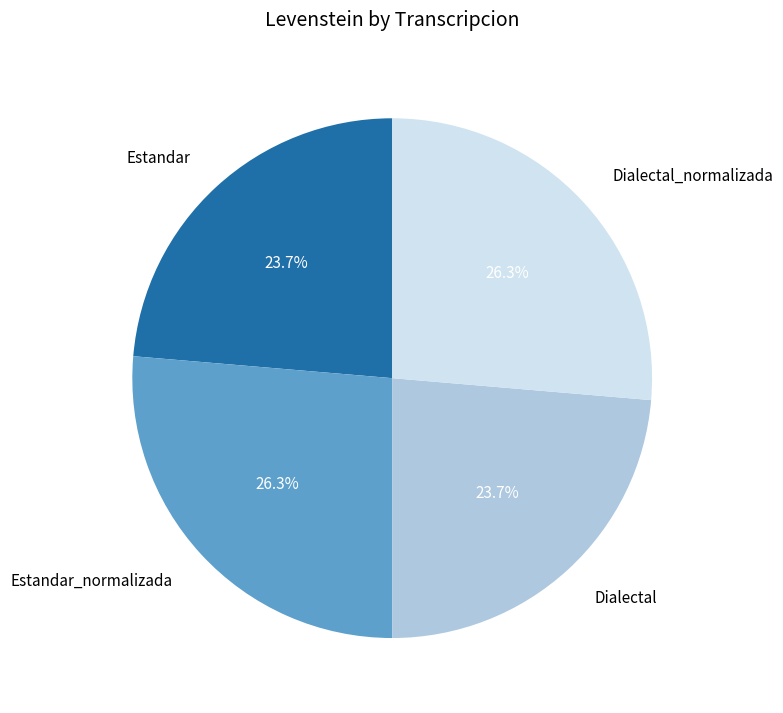

To the nearest percent, what portion does Dialectal represent?

24%